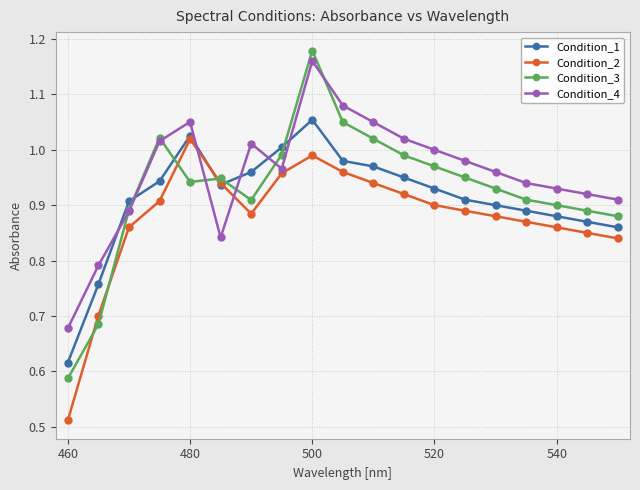

Which series ends up on top after the final intersection of Condition_4 and Condition_1?

Condition_4